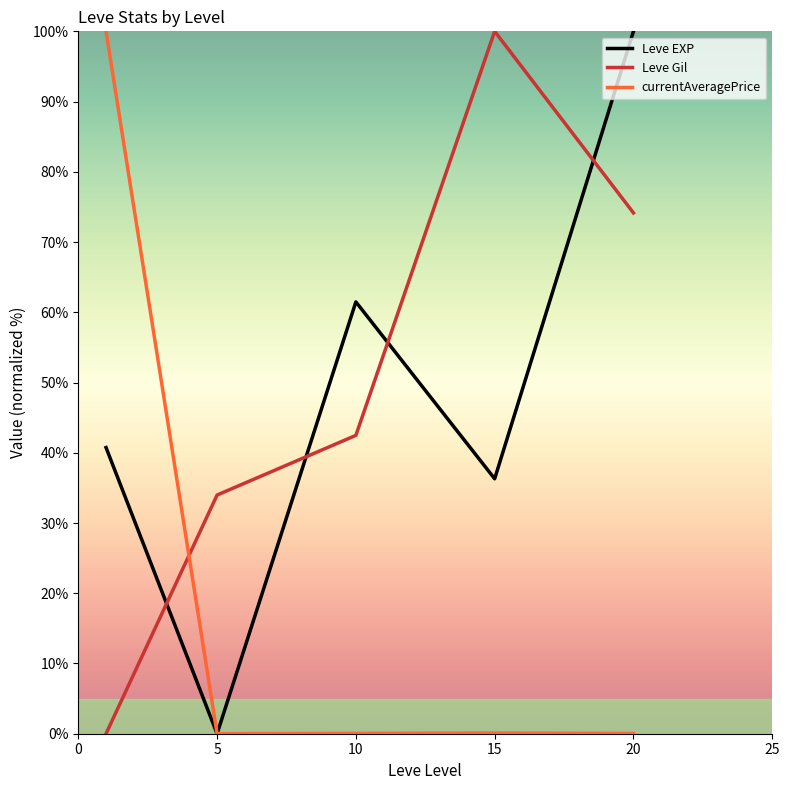

How many values in the Leve Gil series are below 42?

2